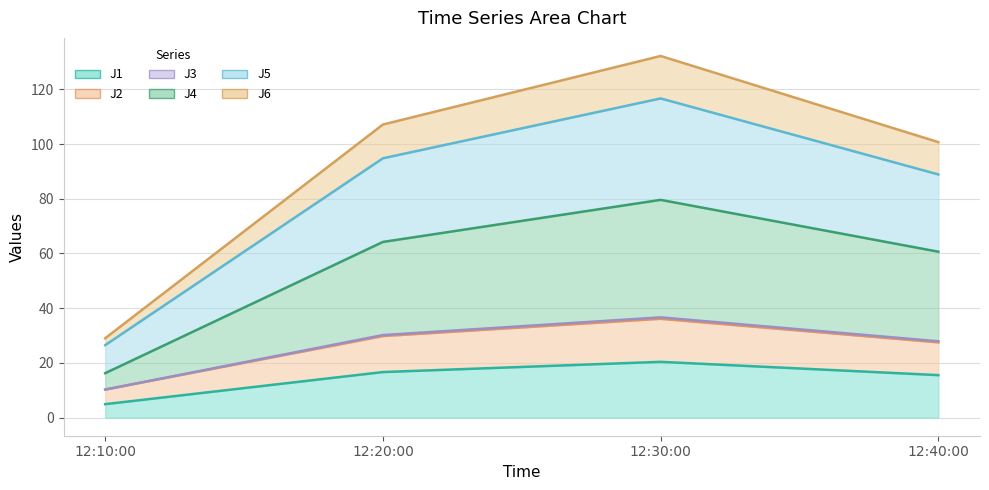

What is the label of the 4th point from the right?

12:10:00